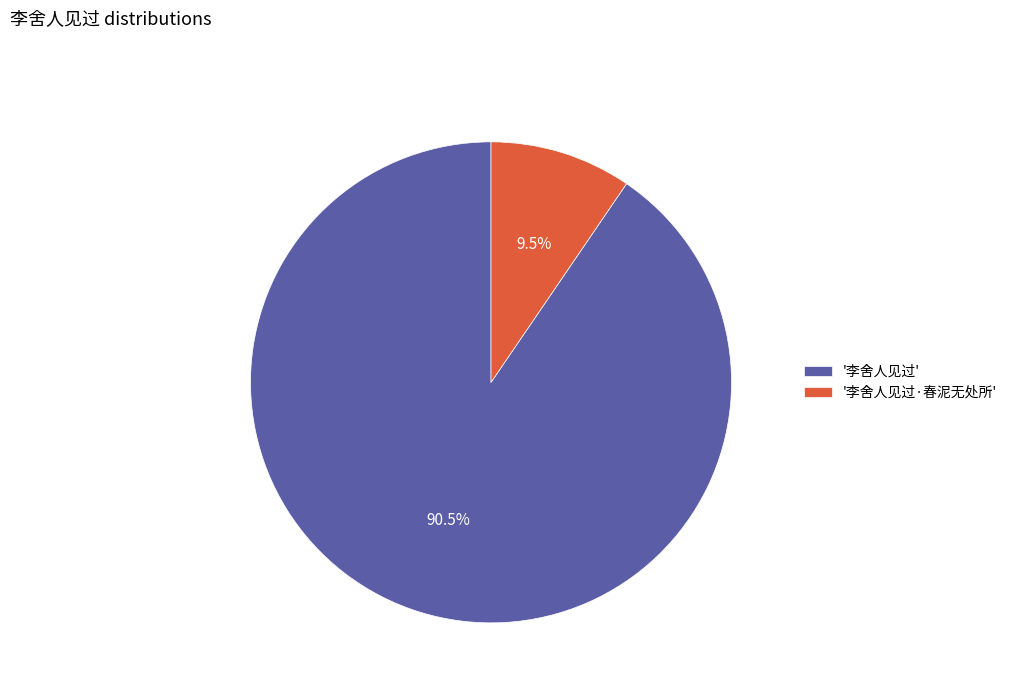

Which slice is the largest?

'李舍人见过'